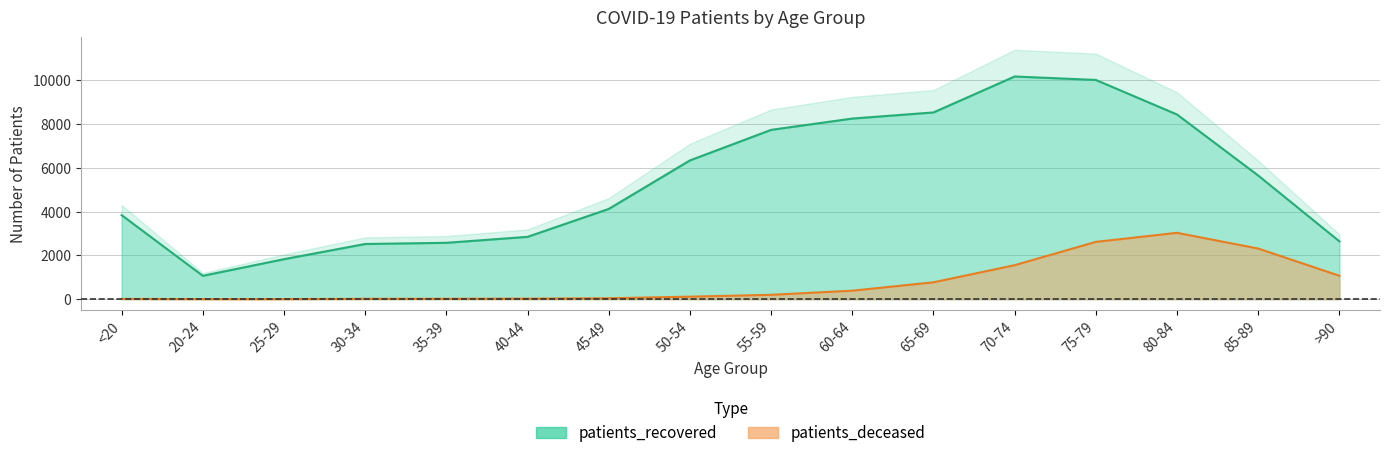

Reading left to right, what are all the values shown in this chart?

patients_recovered: 3836	1066	1825	2518	2572	2844	4119	6333	7727	8243	8523	10163	10005	8428	5641	2638
patients_deceased: 12	3	3	15	16	22	42	114	198	387	769	1551	2615	3027	2309	1068